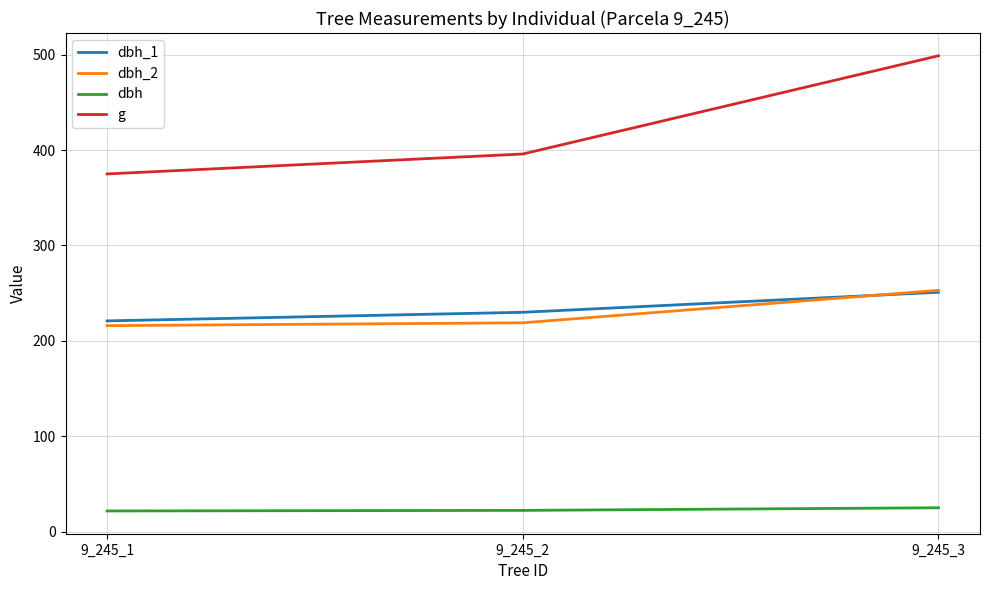

At which category is the sum across all series the highest?

9_245_3